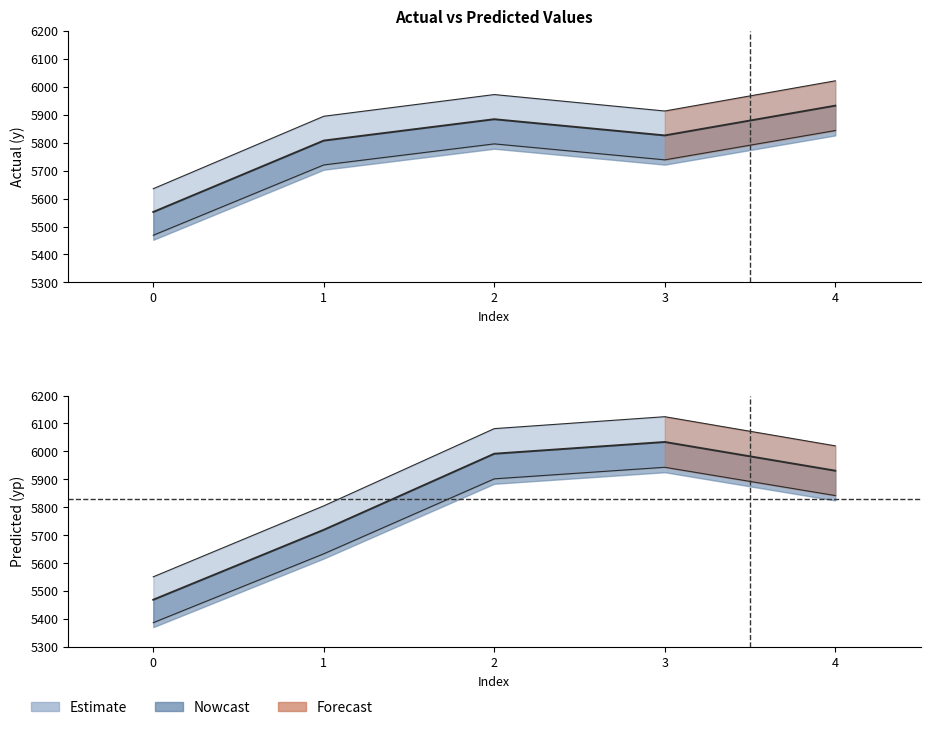

Which series has the widest spread of values?

yp